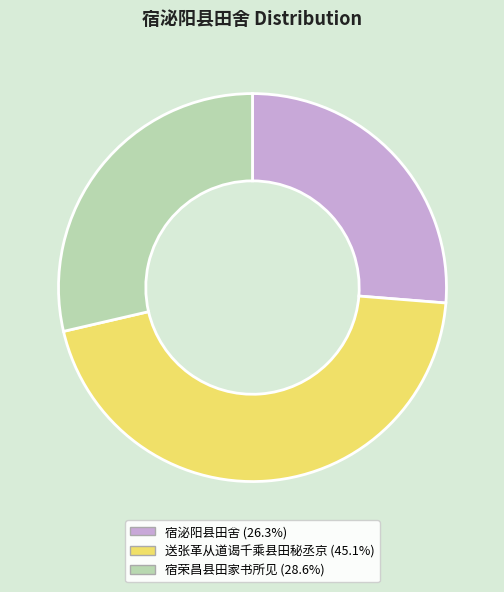

Is the sum of 送张革从道谒千乘县田秘丞京 and 宿荣昌县田家书所见 greater than half?

Yes